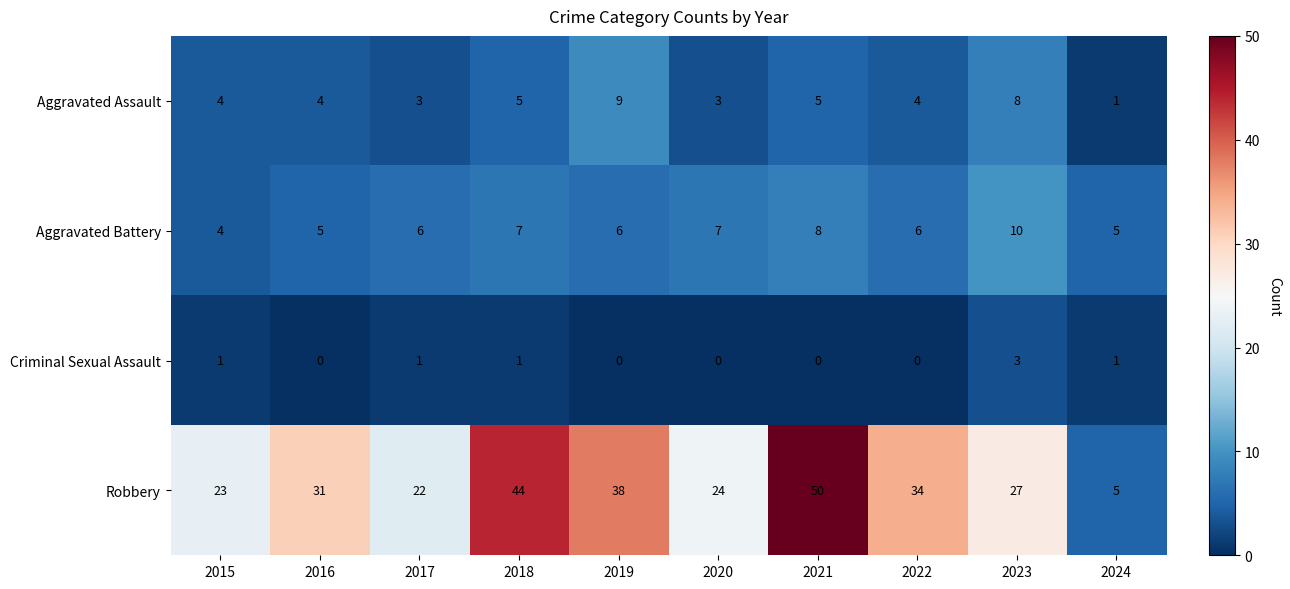

How many Aggravated Assault values are between 3 and 5?

7